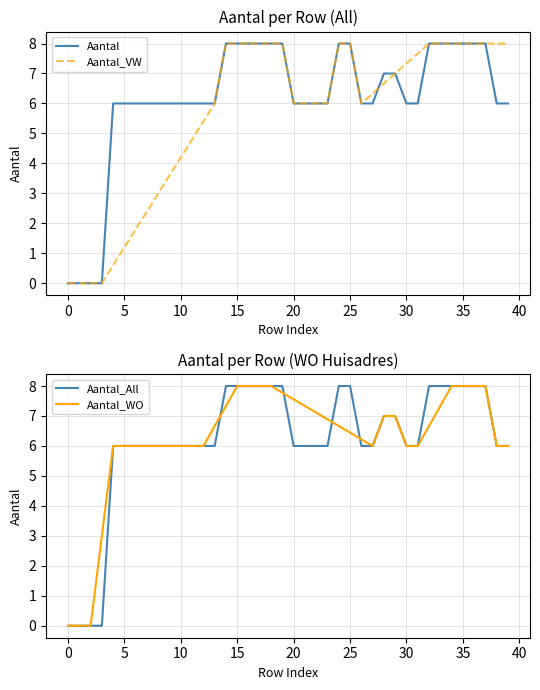

How many lines are shown in the chart?

4